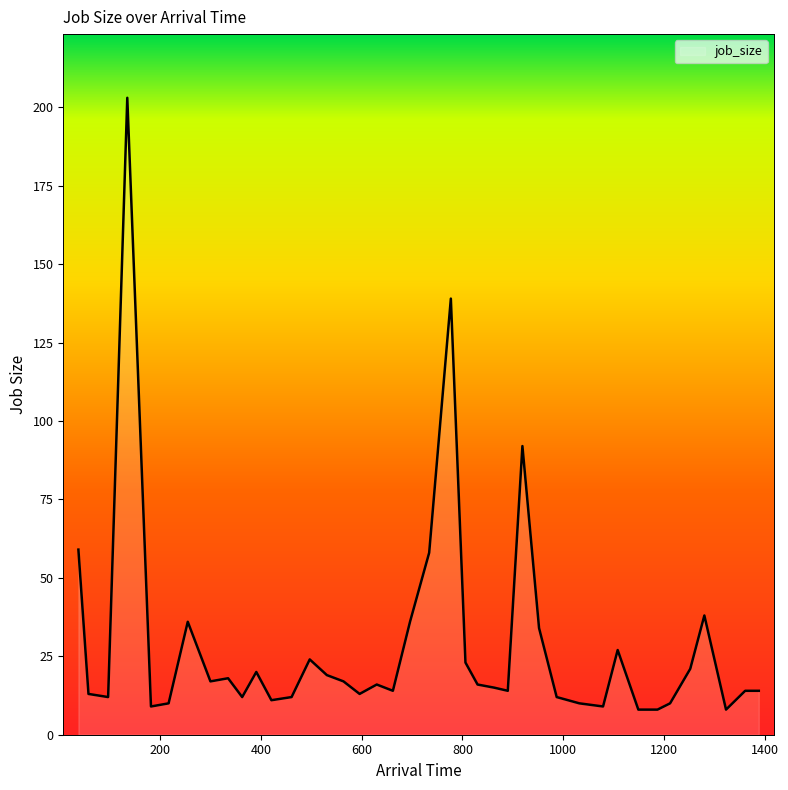

What is the greatest value displayed?

203